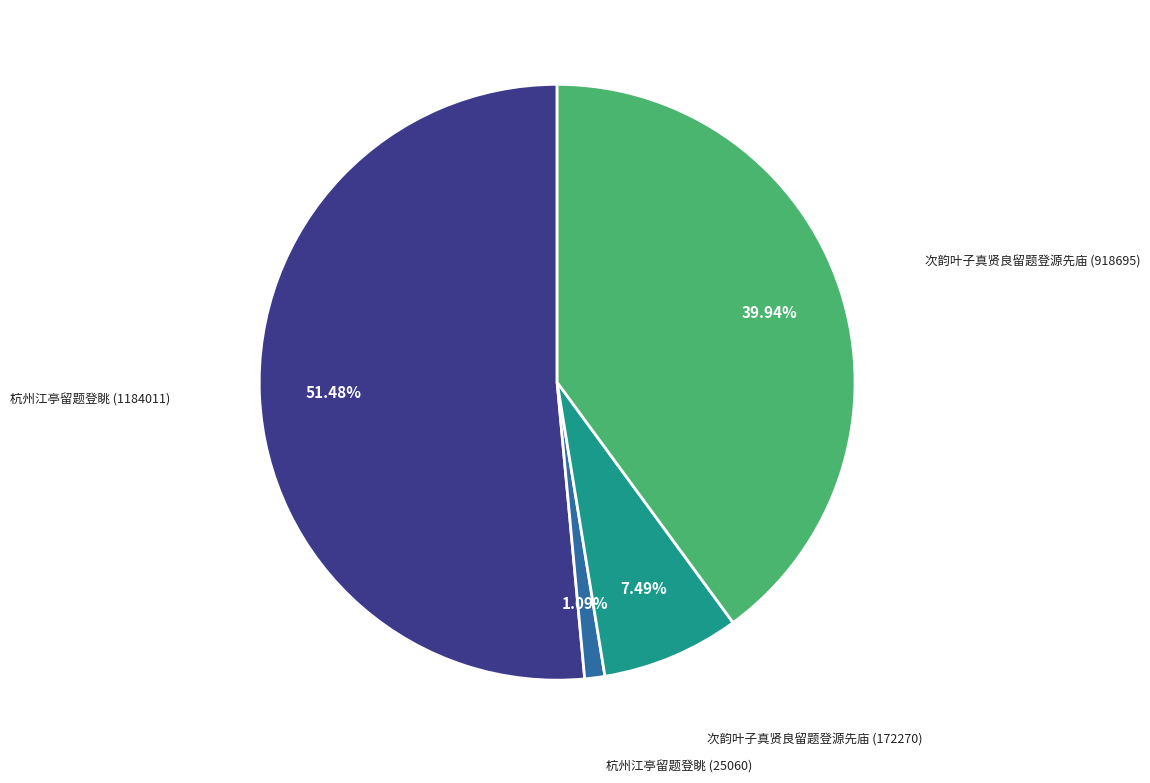

Does any single category account for the majority?

Yes